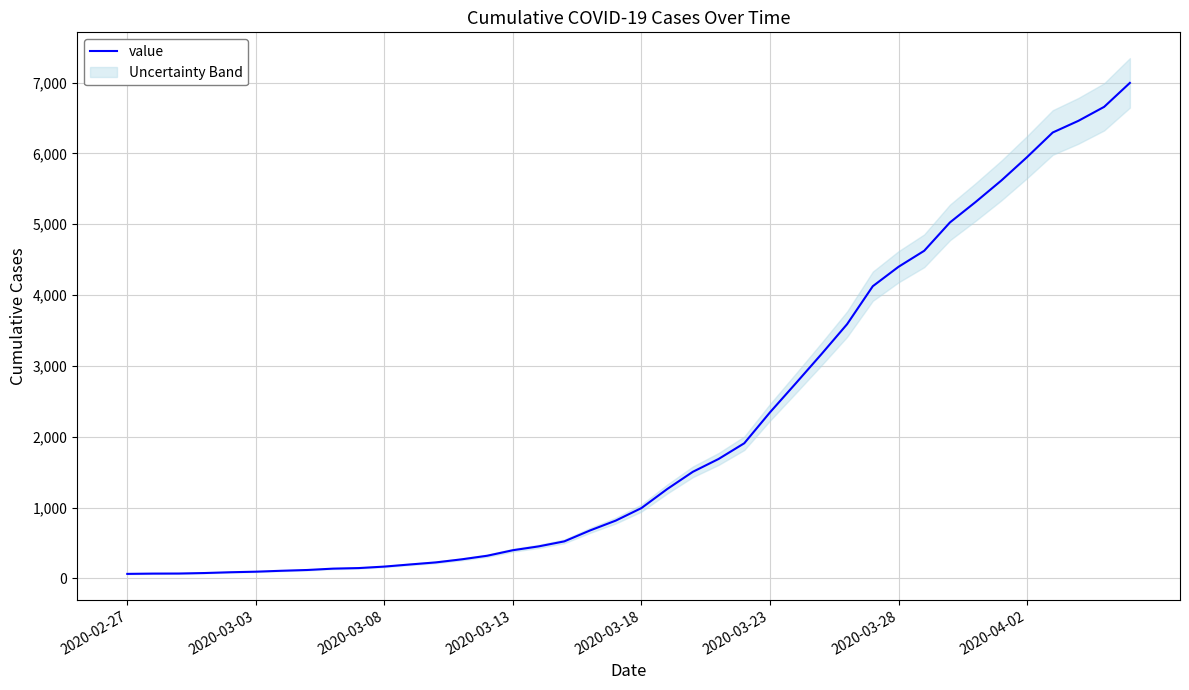

What is the highest value of the value series?

6995